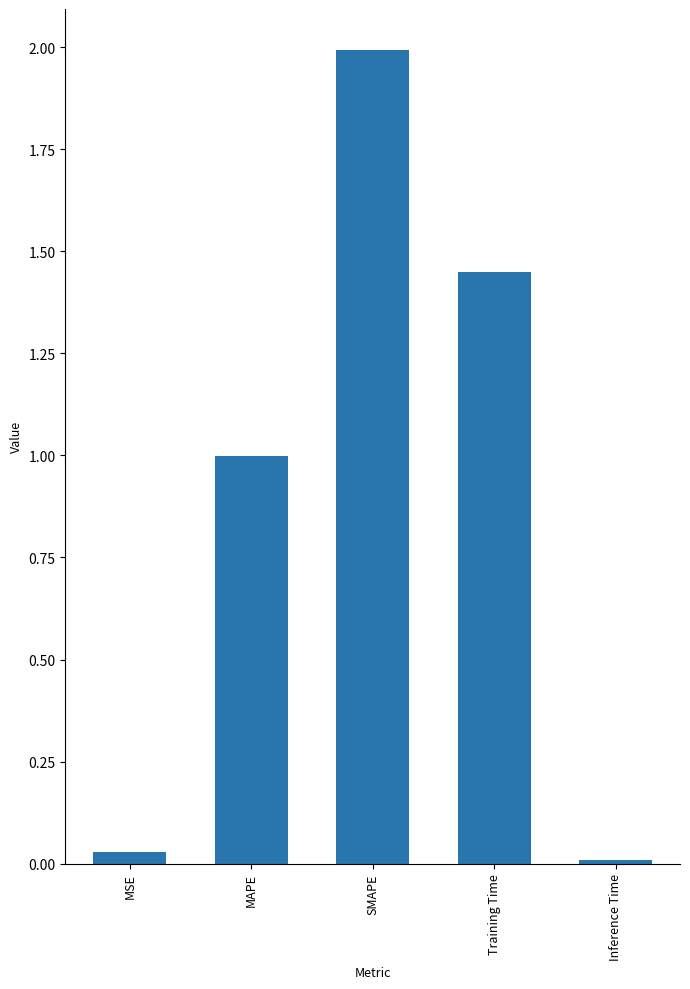

What is the label of the 5th bar from the right?

MSE